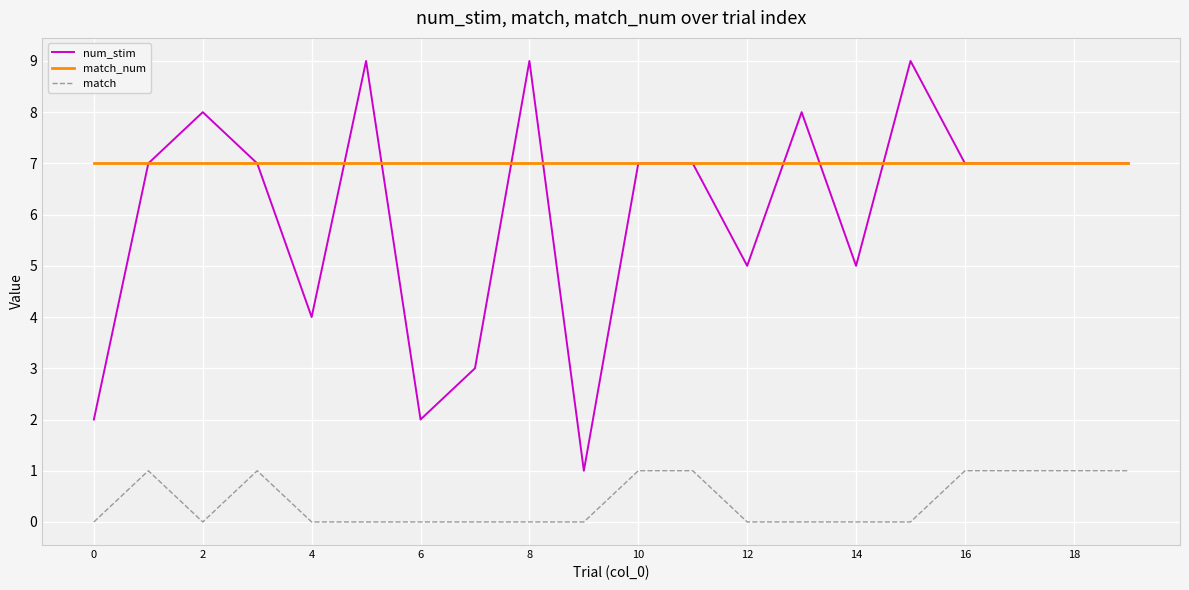

List the series in order of their peak value, highest first.

num_stim, match_num, match